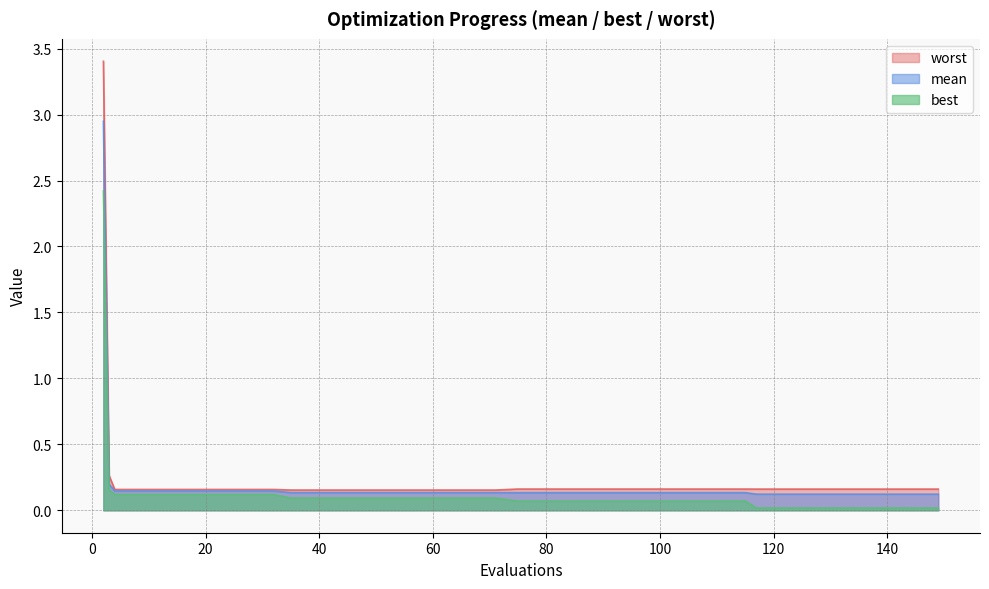

True or false: best has a value of 0.1 at 91.

True